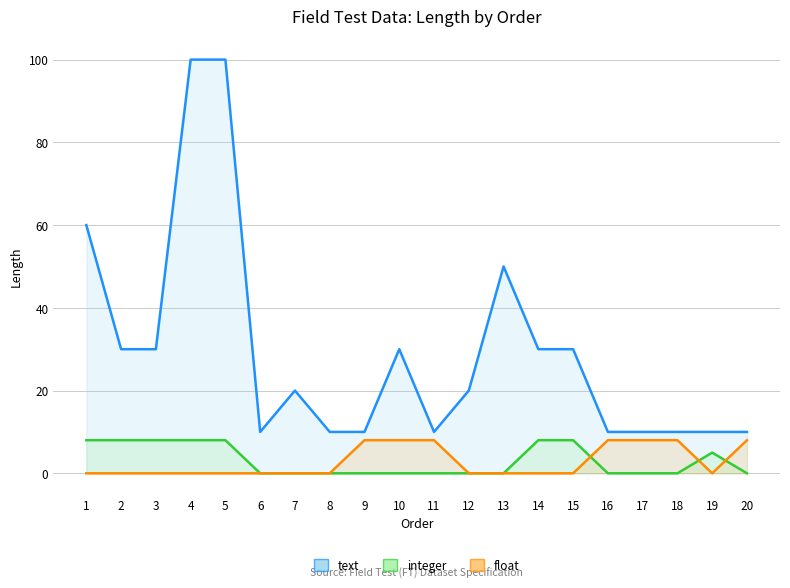

Where is the first local minimum for text?

6